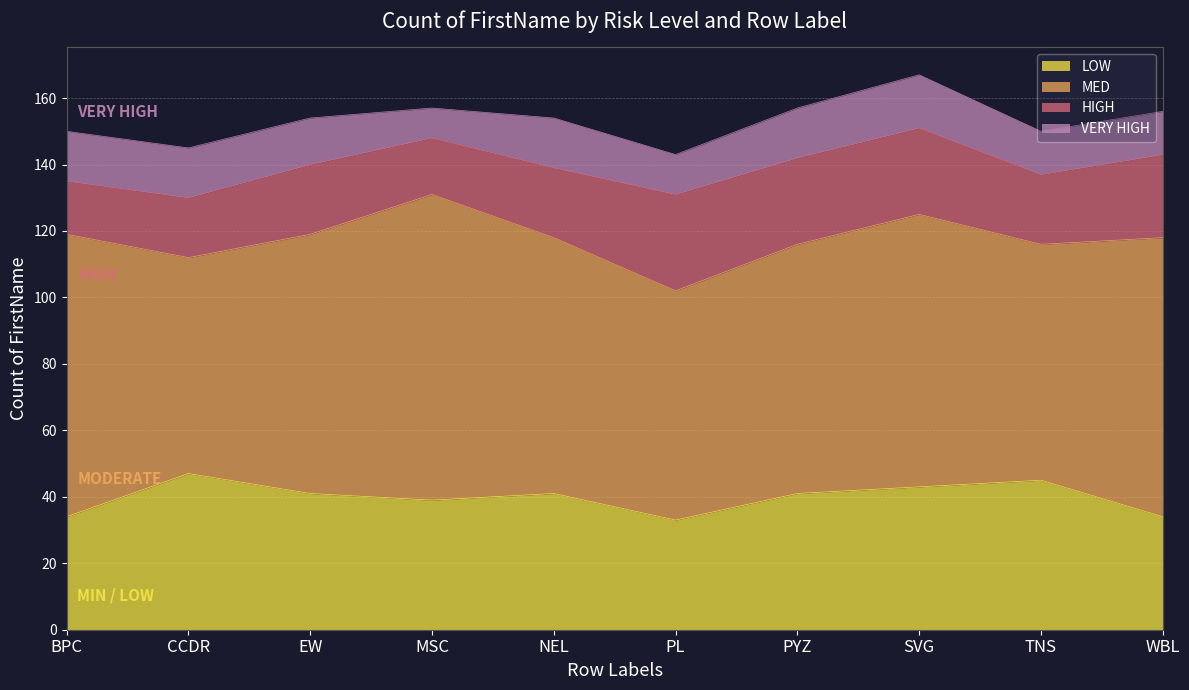

Which series has the widest spread of values?

MED